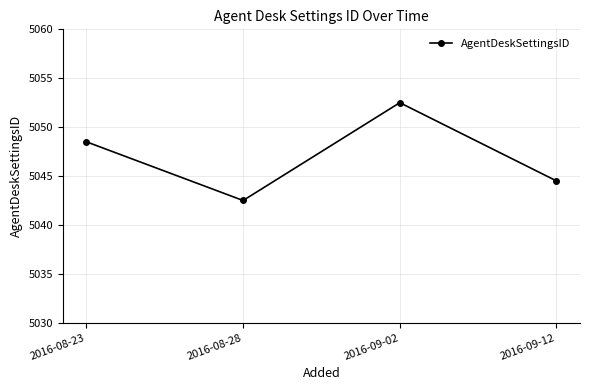

Where is the first local maximum?

2016-09-02